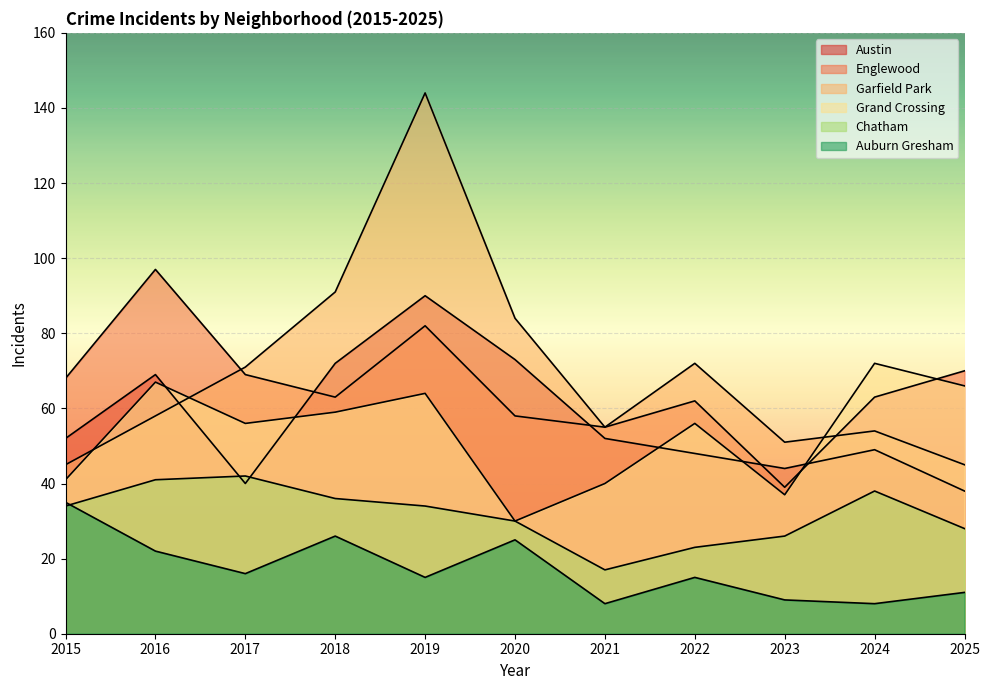

How many values in the Auburn Gresham series exceed 15?

5